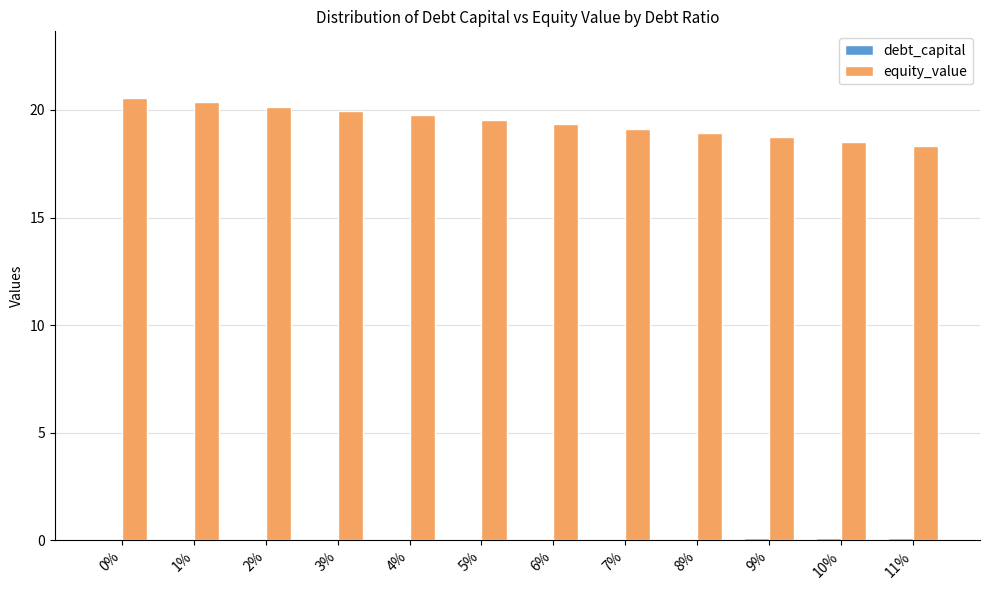

True or false: equity_value has a value of 25.3 at 6%.

False